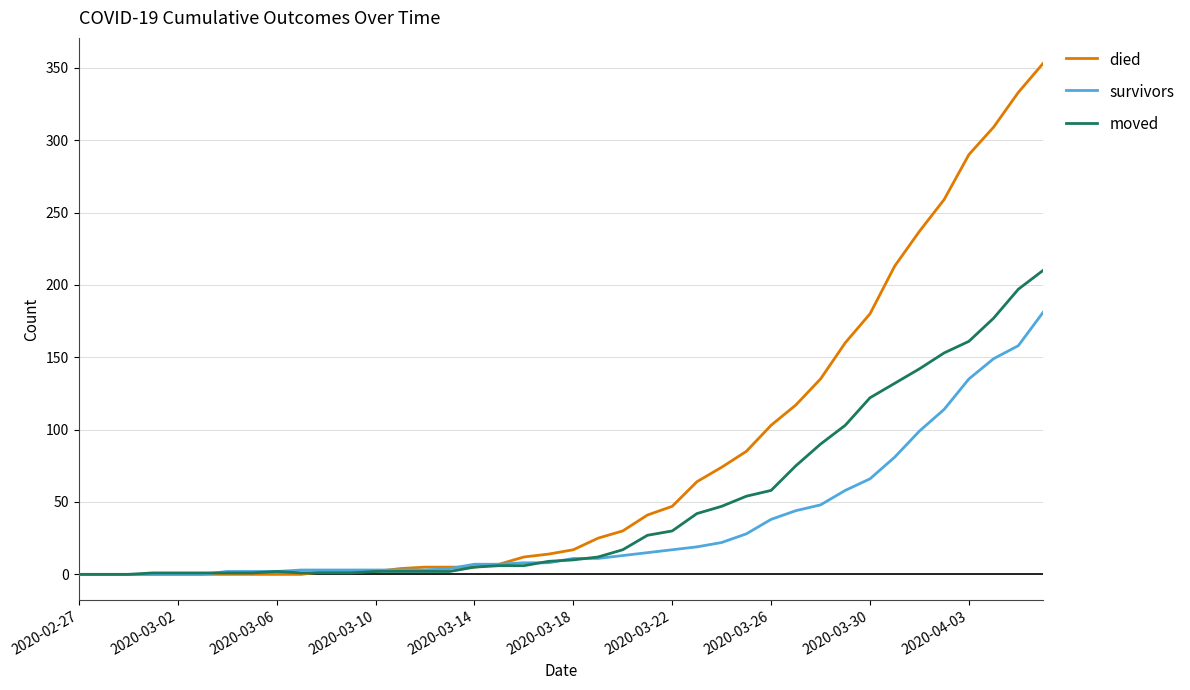

What is the maximum value for died?

353